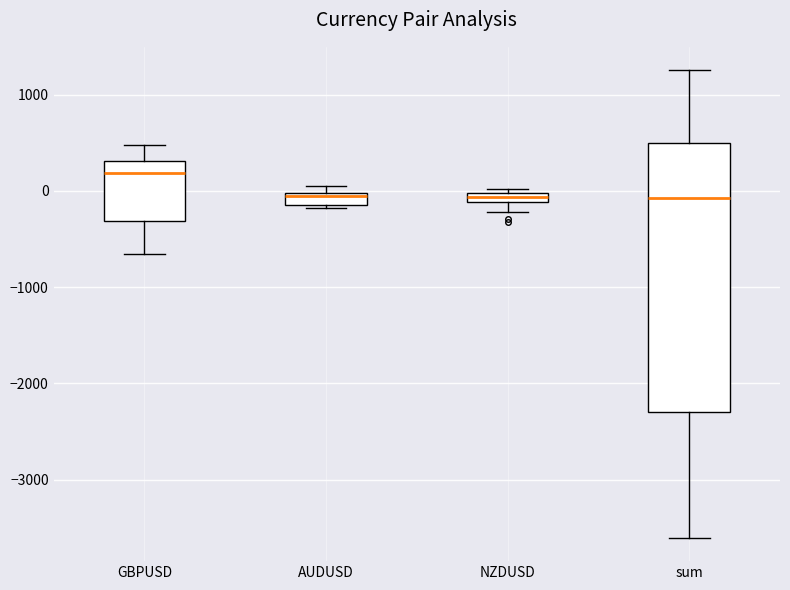

Comparing the boxes themselves (not the whiskers), which one is the tallest?

sum